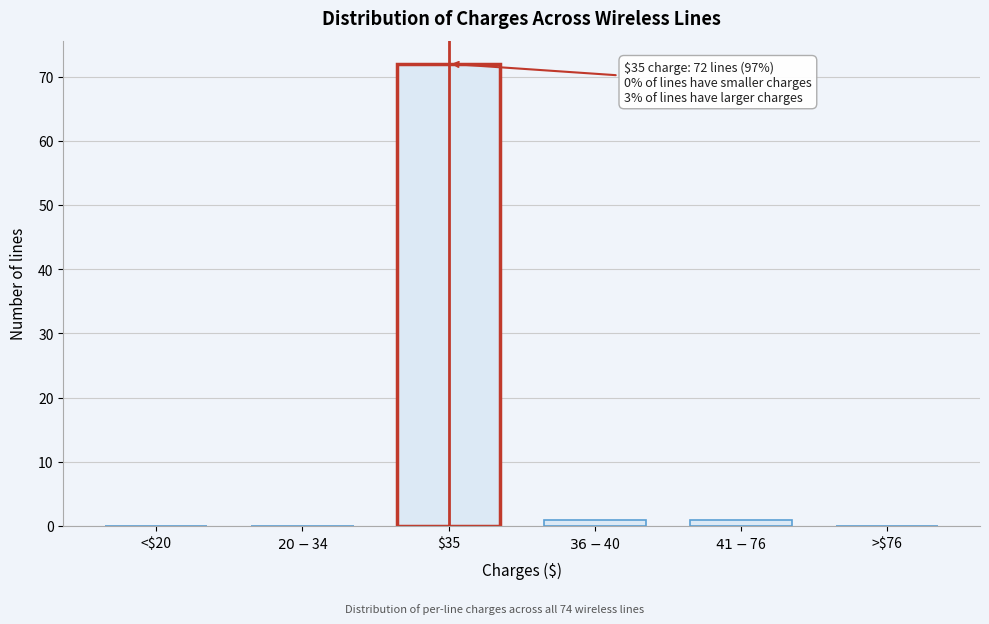

The value at <$20 is 0. True or false?

True